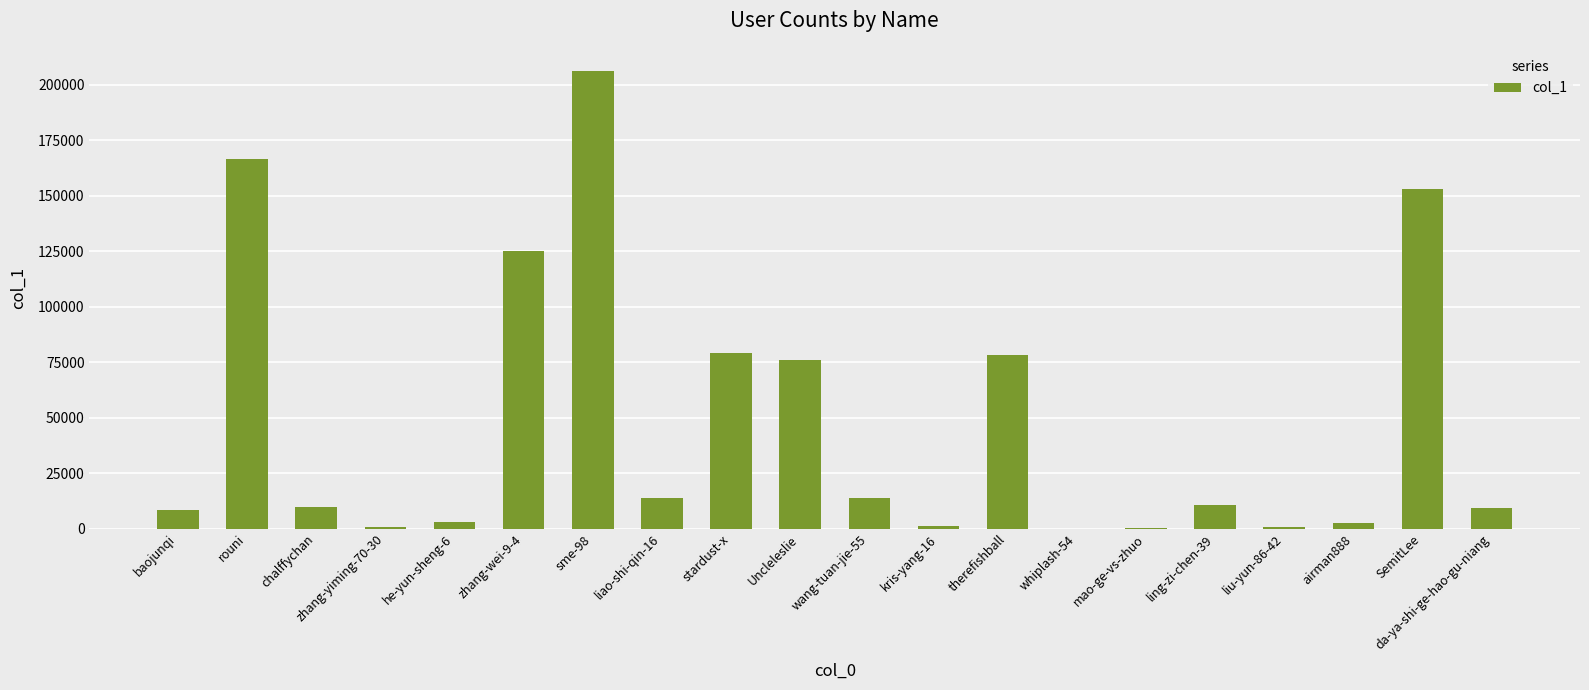

What is the change in value from rouni to wang-tuan-jie-55?

-152460